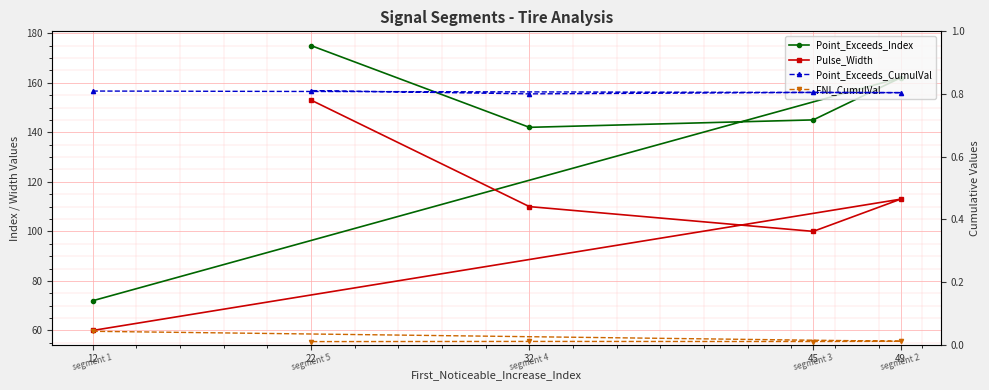

True or false: Pulse_Width and Point_Exceeds_CumulVal cross at least once.

False